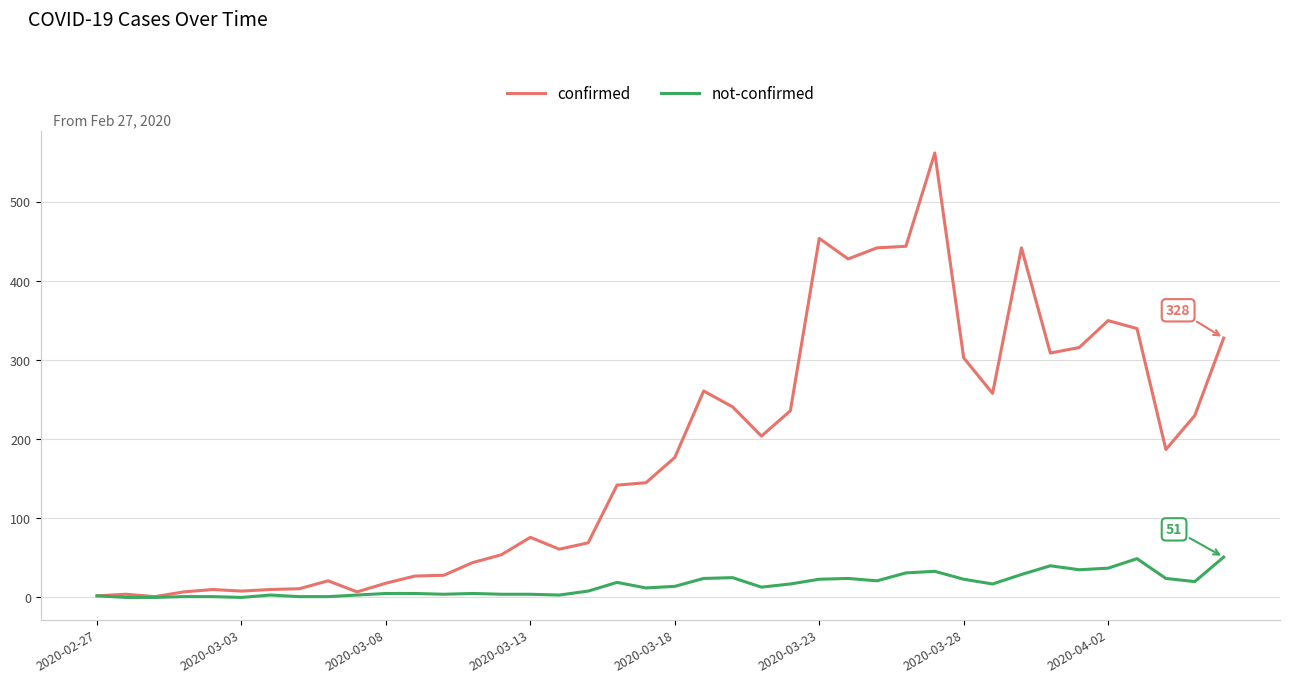

Rank the series by their average value, from lowest to highest.

not-confirmed, confirmed